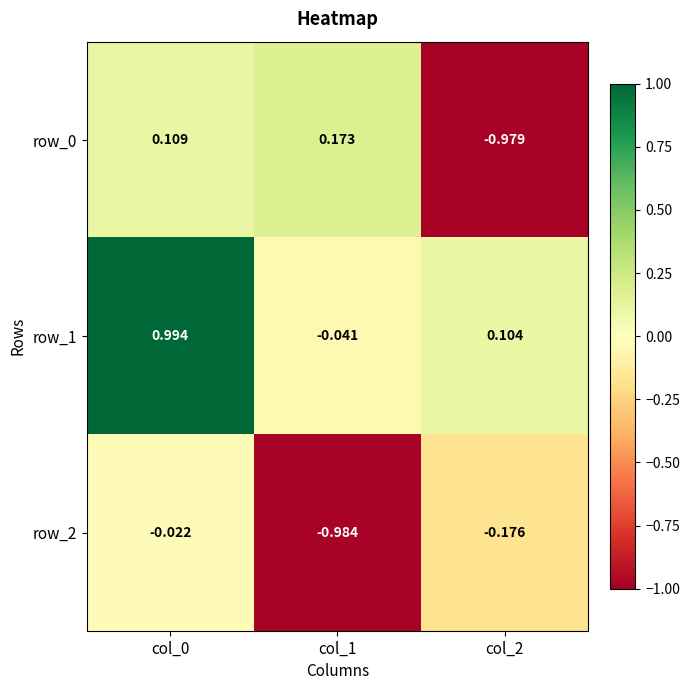

Is the value of row_0 at col_0 greater than the value of row_2 at col_1?

Yes